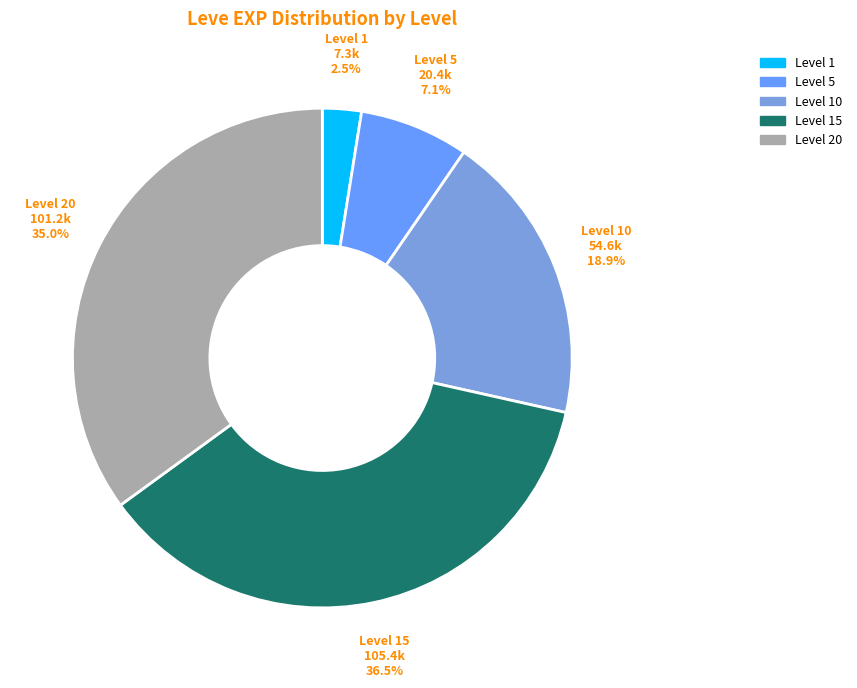

What is the smallest slice in the pie chart?

Level 1